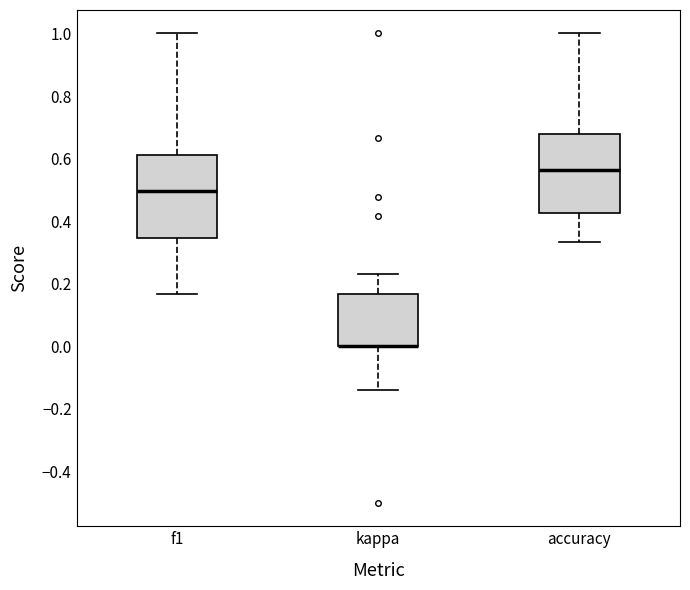

Where is the upper edge of the box for kappa on the y-axis? The values are not printed on the chart, so give them approximately, as read against the axis.

0.16